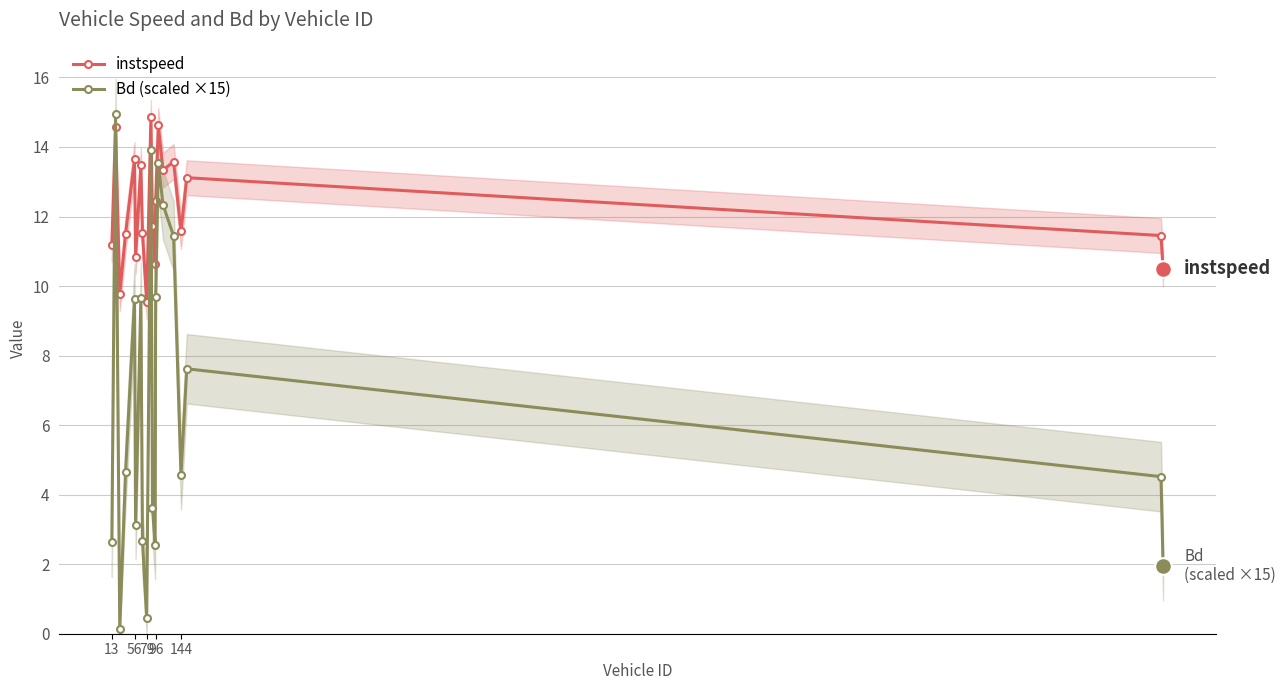

After their last crossing, which series has the higher values: Bd (scaled ×15) or instspeed?

instspeed